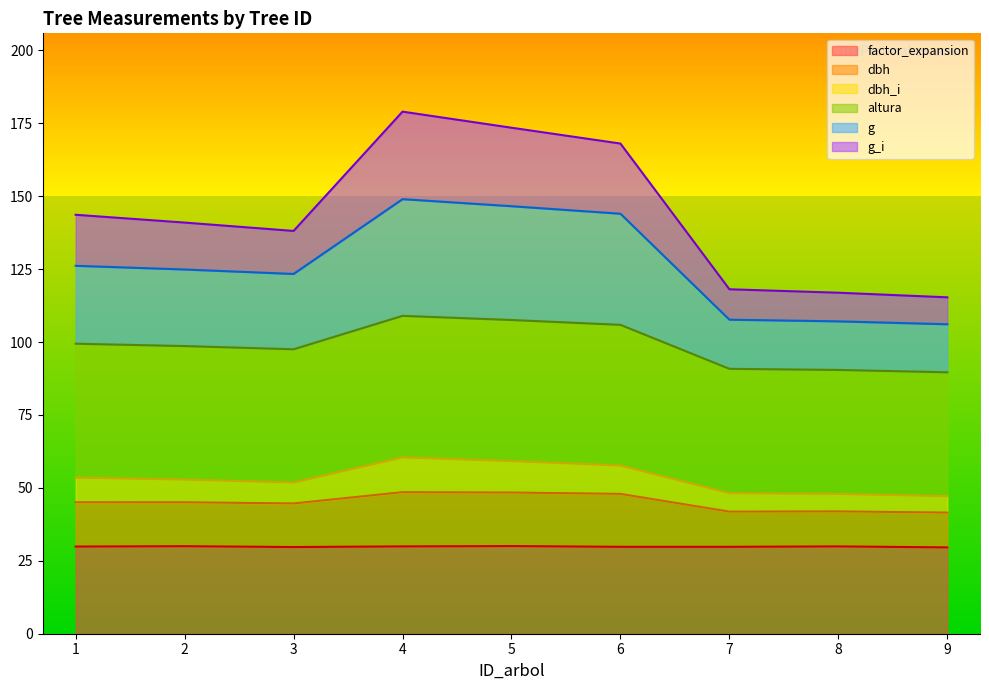

Where is g nearest to the value 127?

1